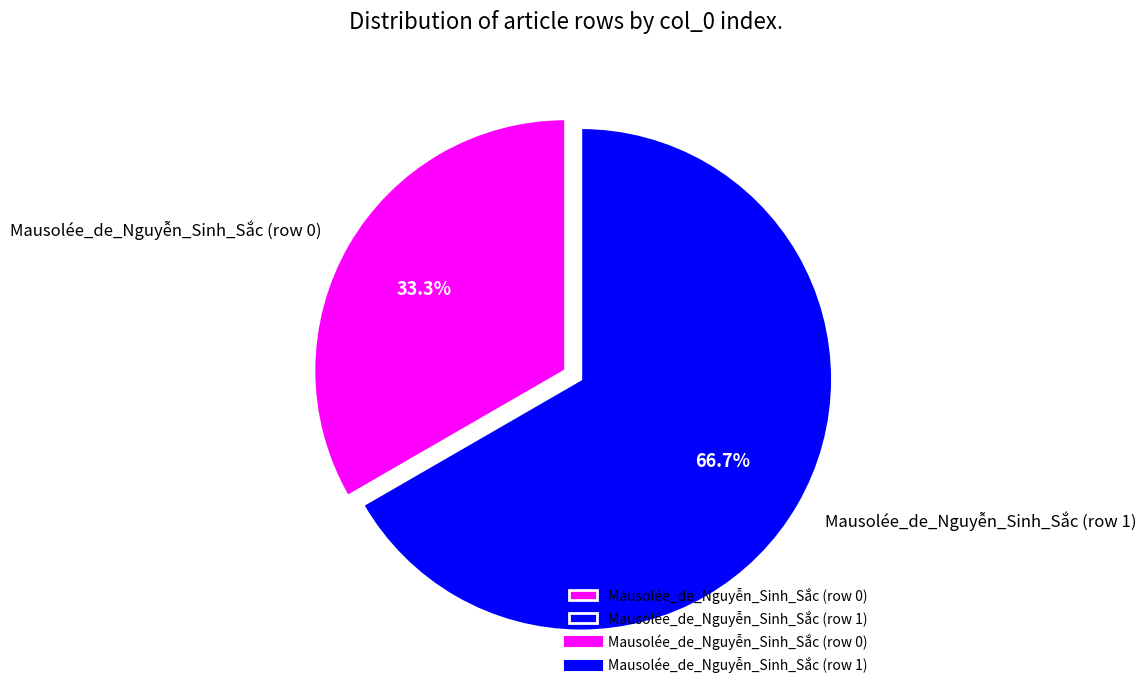

How much of the chart is everything except Mausolée_de_Nguyễn_Sinh_Sắc (row 0)?

66.7%